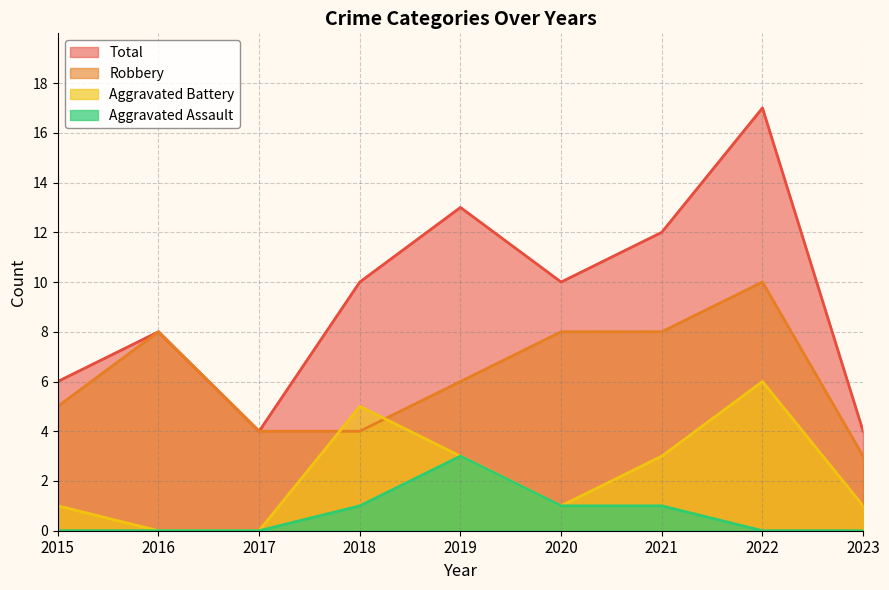

The value of Aggravated Assault at 2018 is 0. True or false?

False